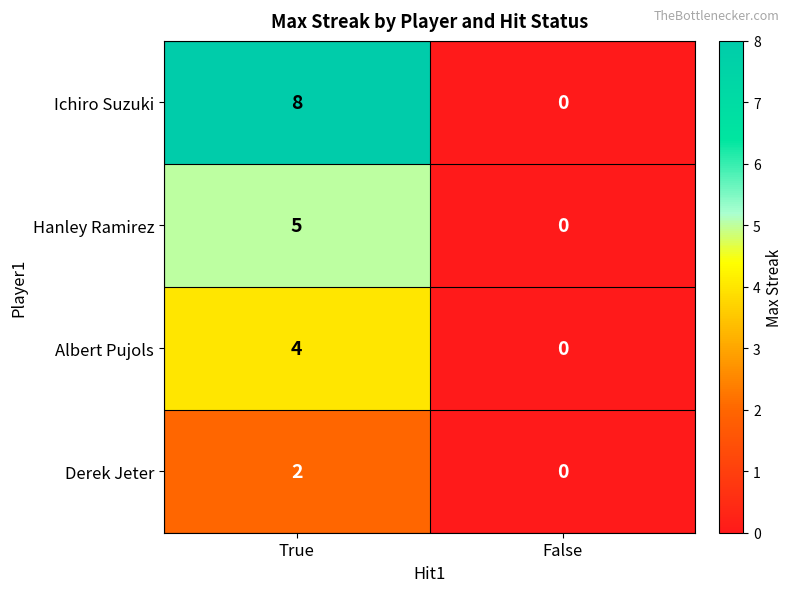

At which category does the chart reach its minimum across all series?

False